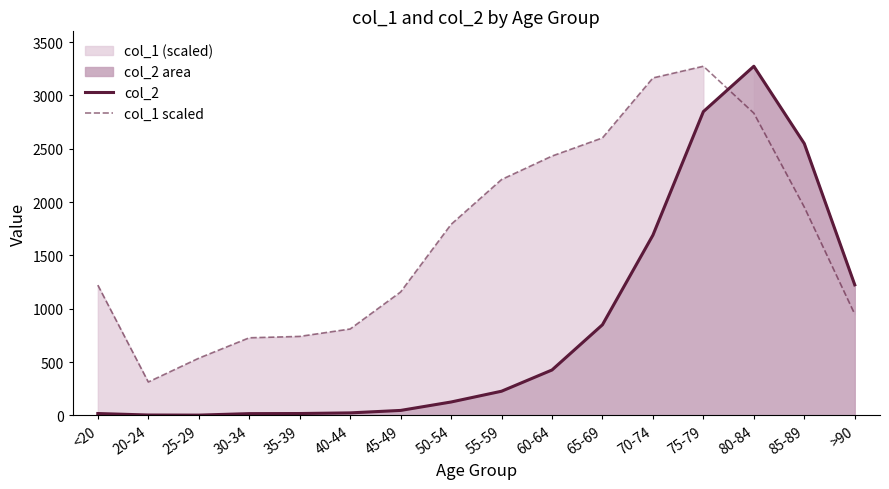

What is the total value across all series at 35-39?

758.7